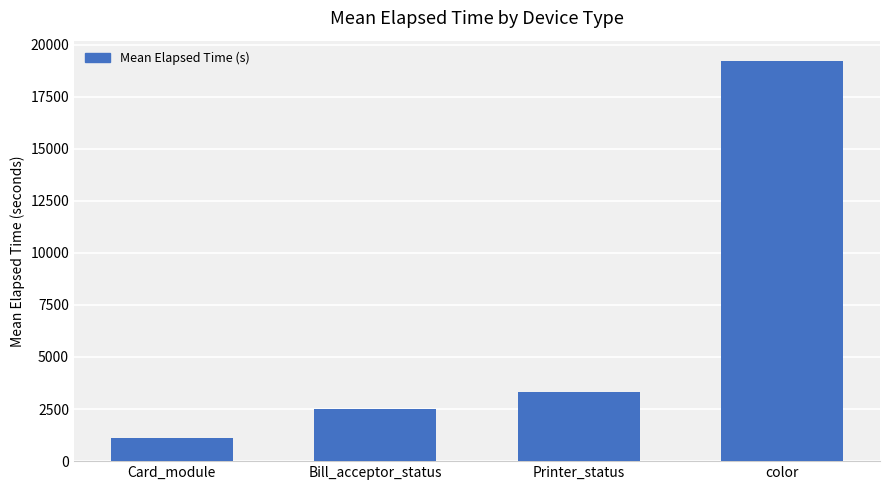

What position from the left is Bill_acceptor_status?

2